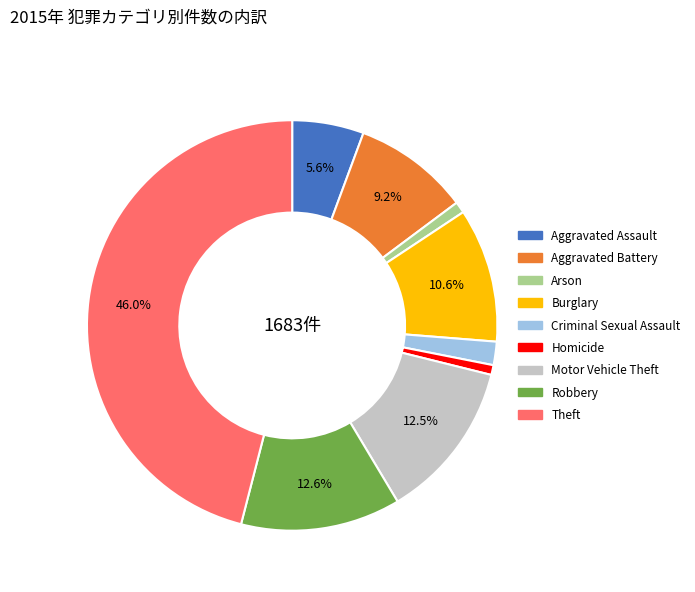

Count the number of slices in the pie.

9